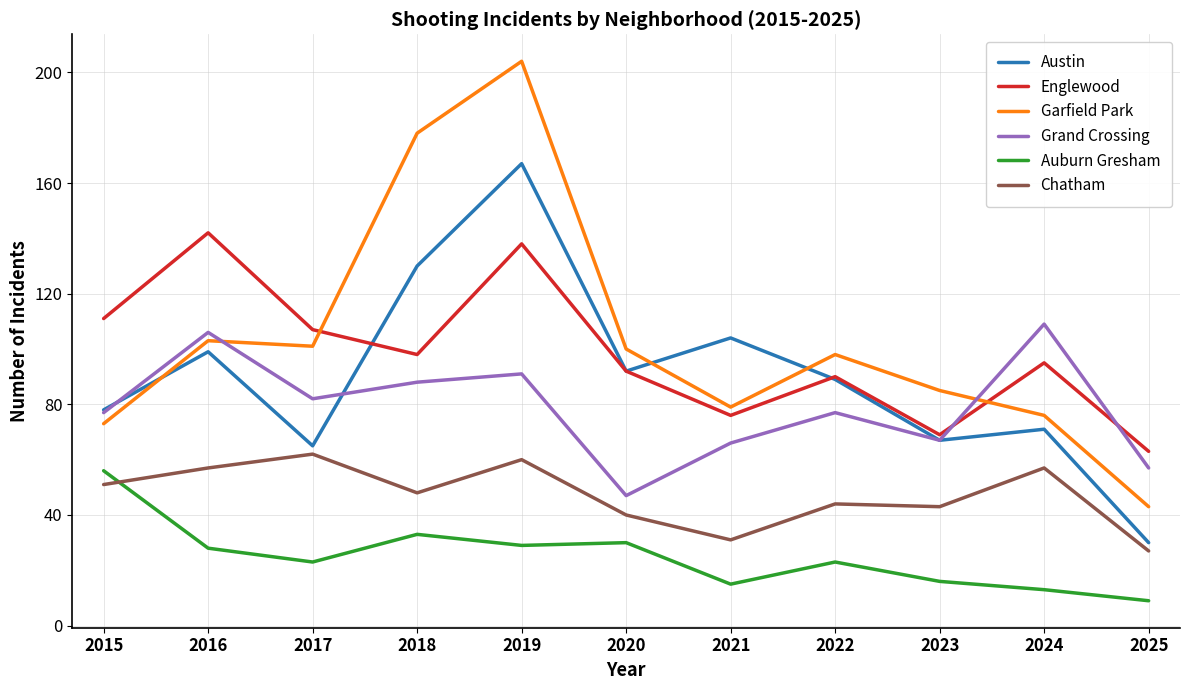

The value of Englewood at 2020 is 92. True or false?

True